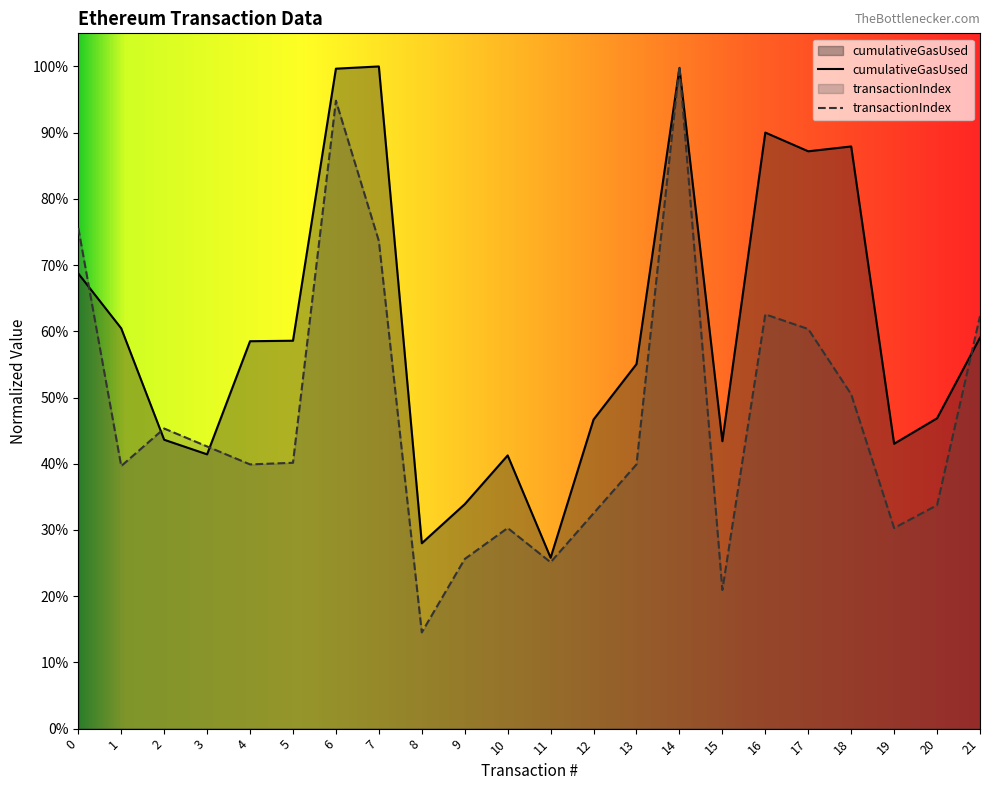

Does the chart display data point markers on the line(s)?

No